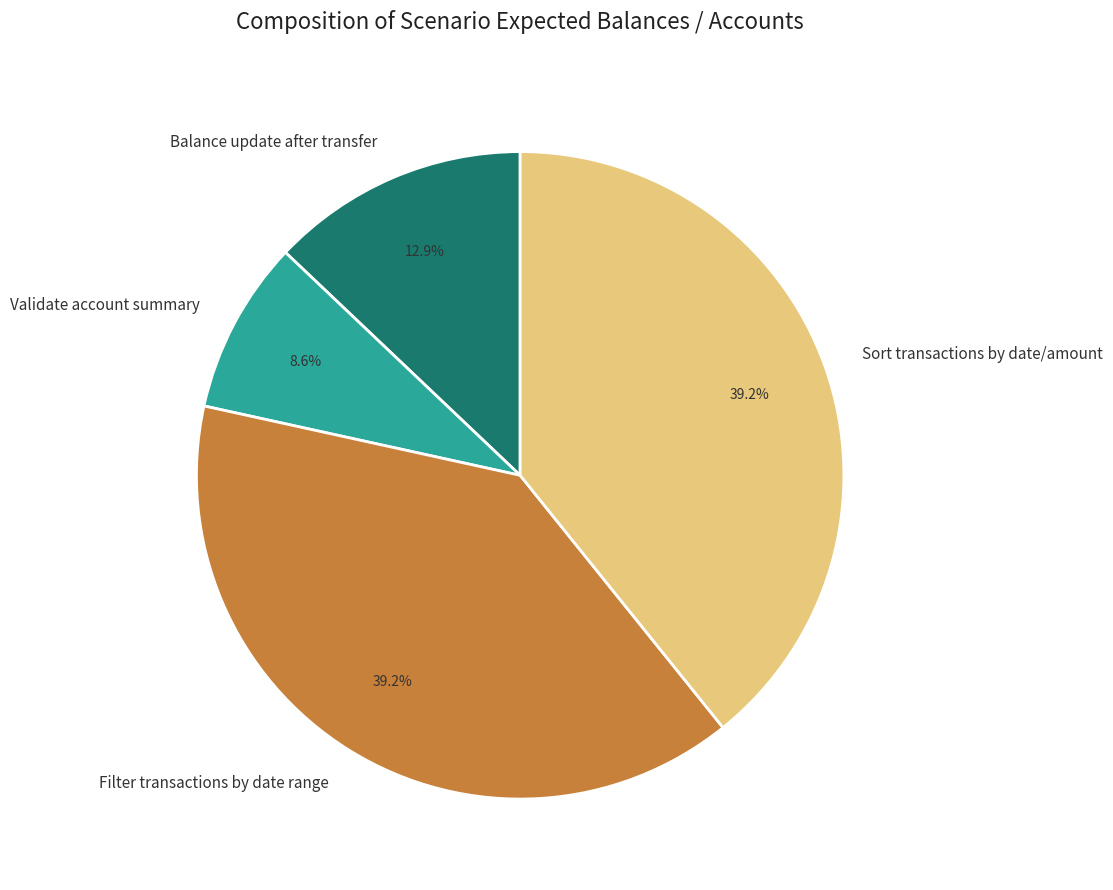

What is the ratio of the value at Sort transactions by date/amount to the value at Filter transactions by date range?

1.0